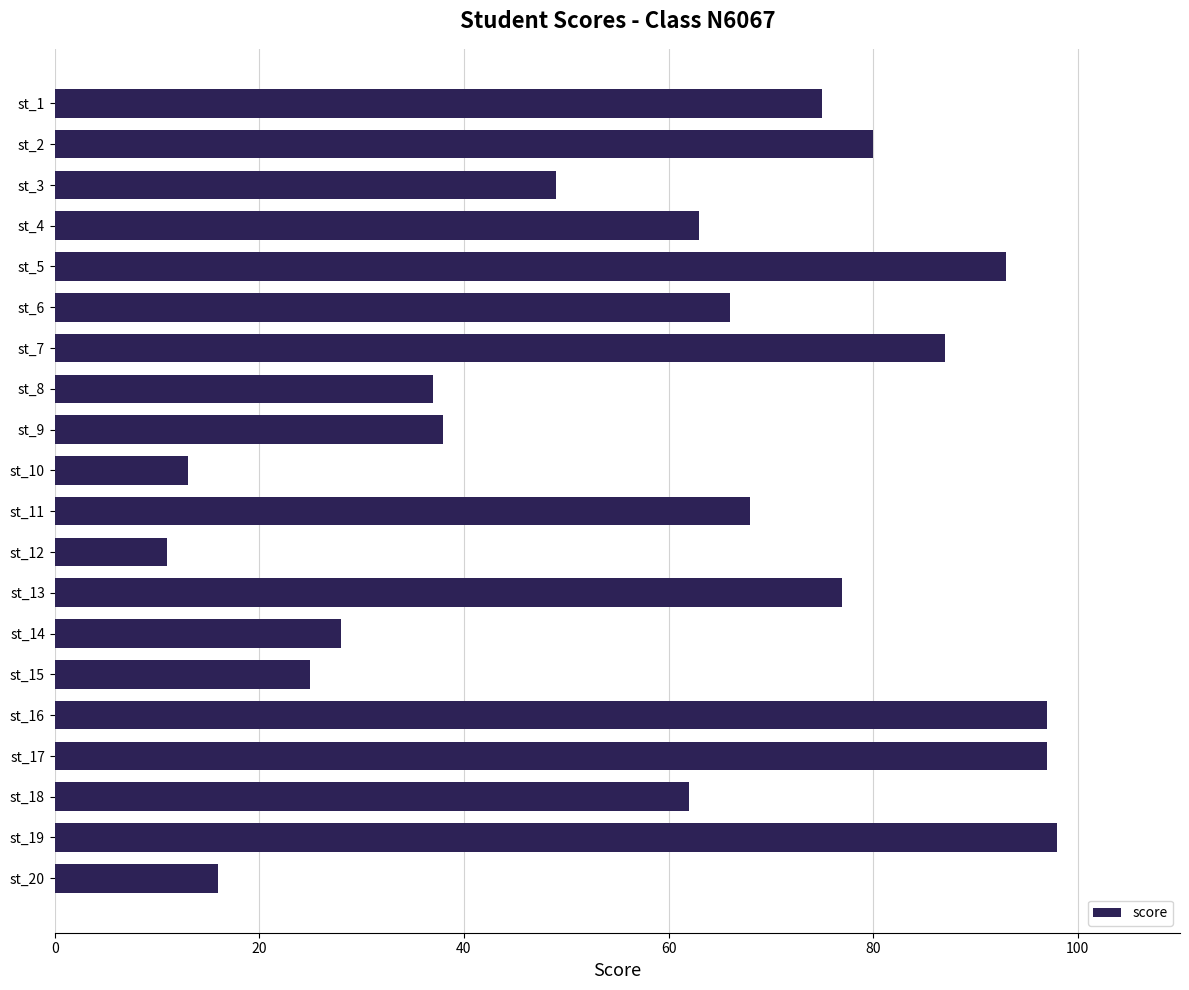

Between st_12 and st_9, which is larger?

st_9